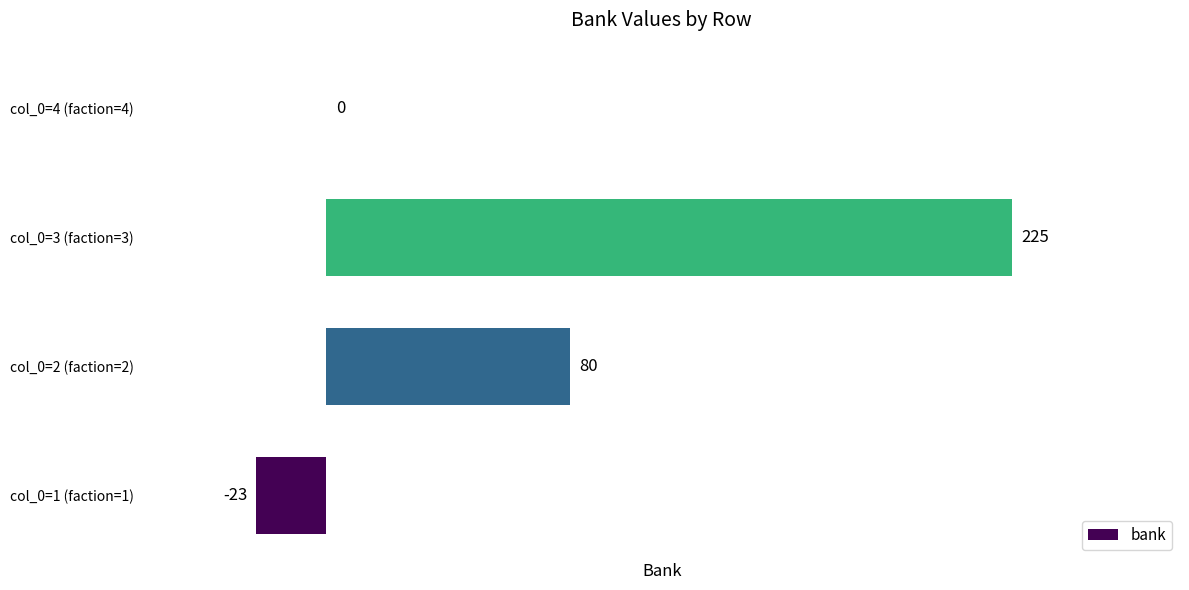

True or false: the data shows -135 at col_0=4 (faction=4).

False